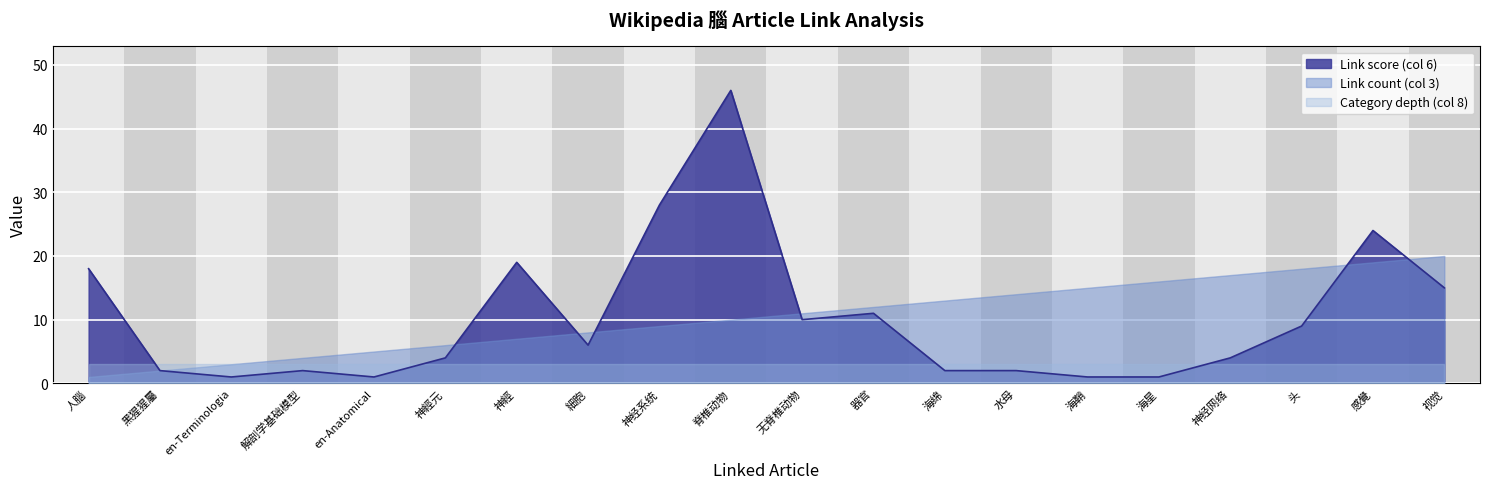

Reading left to right, list all the values displayed in this chart.

Link count (col 3): 人腦=1	黑猩猩屬=2	en-Terminologia=3	解剖学基础模型=4	en-Anatomical=5	神經元=6	神經=7	細胞=8	神经系统=9	脊椎动物=10	无脊椎动物=11	器官=12	海绵=13	水母=14	海鞘=15	海星=16	神经网络=17	头=18	感覺=19	视觉=20
Link score (col 6): 人腦=18	黑猩猩屬=2	en-Terminologia=1	解剖学基础模型=2	en-Anatomical=1	神經元=4	神經=19	細胞=6	神经系统=28	脊椎动物=46	无脊椎动物=10	器官=11	海绵=2	水母=2	海鞘=1	海星=1	神经网络=4	头=9	感覺=24	视觉=15
Category depth (col 8): 人腦=3	黑猩猩屬=3	en-Terminologia=3	解剖学基础模型=3	en-Anatomical=3	神經元=3	神經=3	細胞=3	神经系统=3	脊椎动物=3	无脊椎动物=3	器官=3	海绵=3	水母=3	海鞘=3	海星=3	神经网络=3	头=3	感覺=3	视觉=3